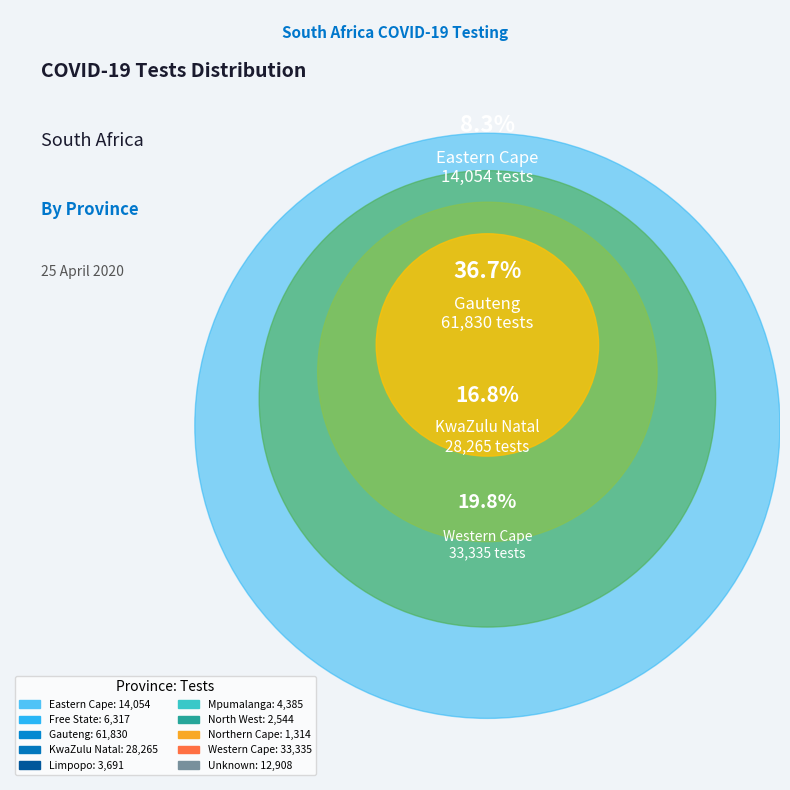

What is the change in value from Eastern Cape to North West?

-11510